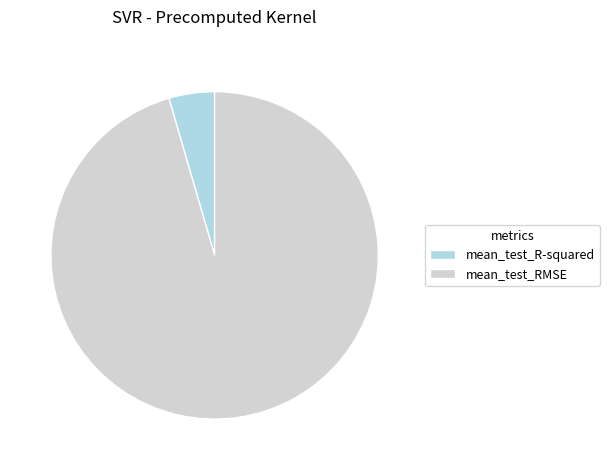

The mean_test_R-squared slice represents 5% of the pie. True or false?

True